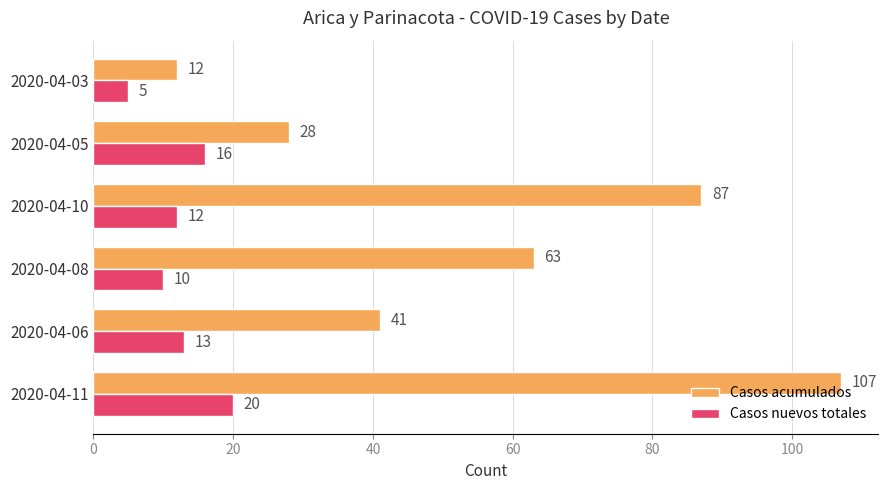

Rank the series by their maximum value, from lowest to highest.

Casos nuevos totales, Casos acumulados